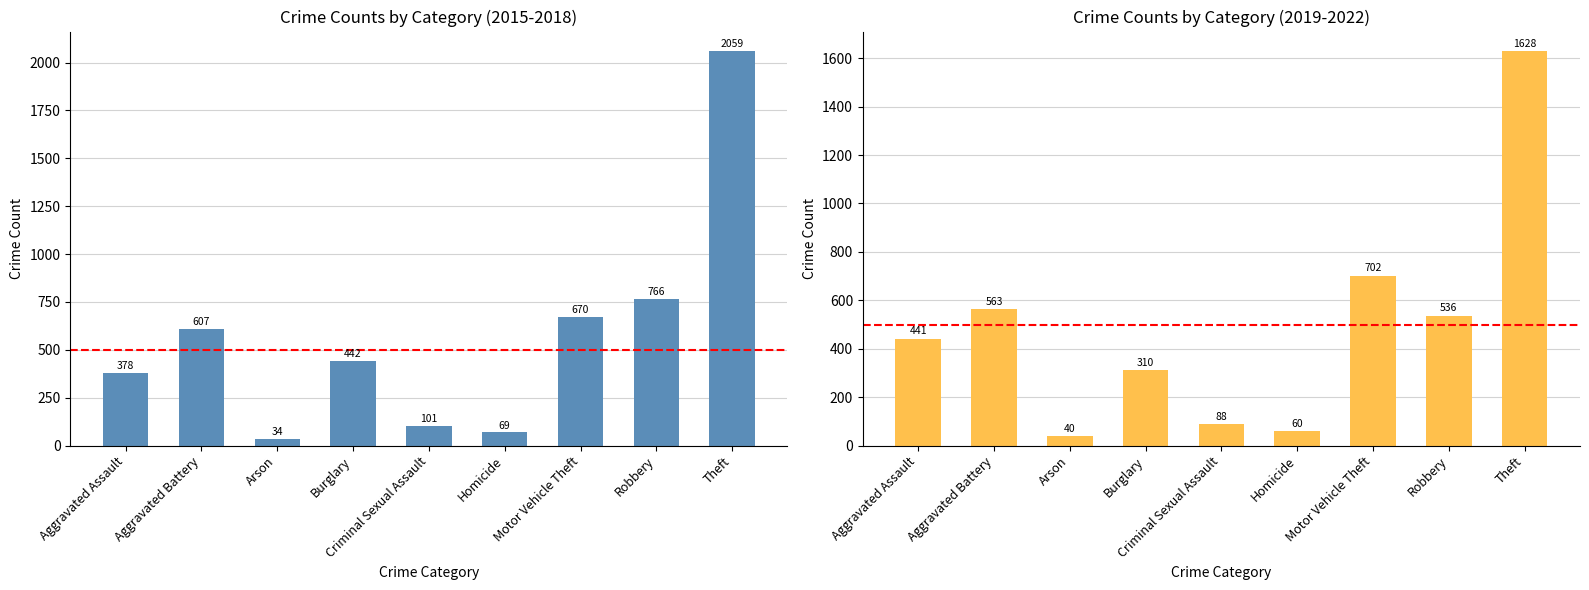

How many series are shown in this chart?

2